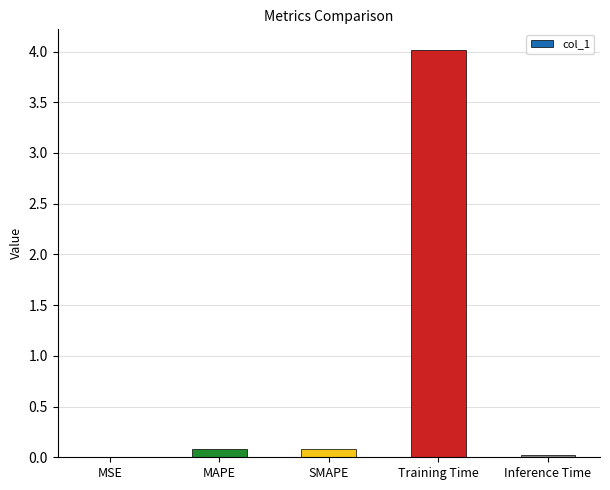

Between Inference Time and Training Time, which is larger?

Training Time